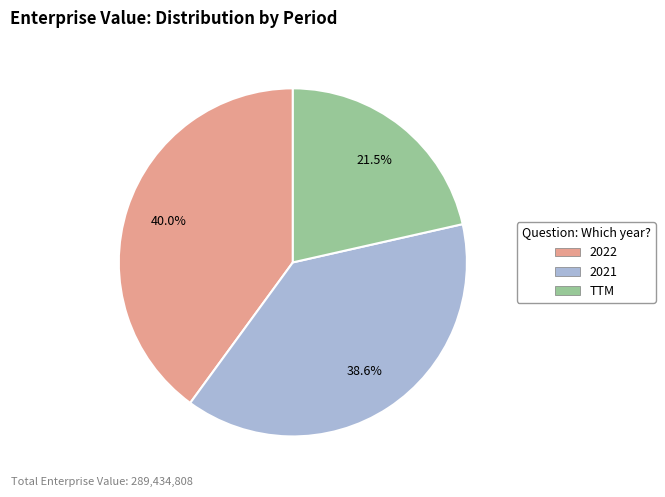

Is it true that 2021 is 30% of the pie?

False